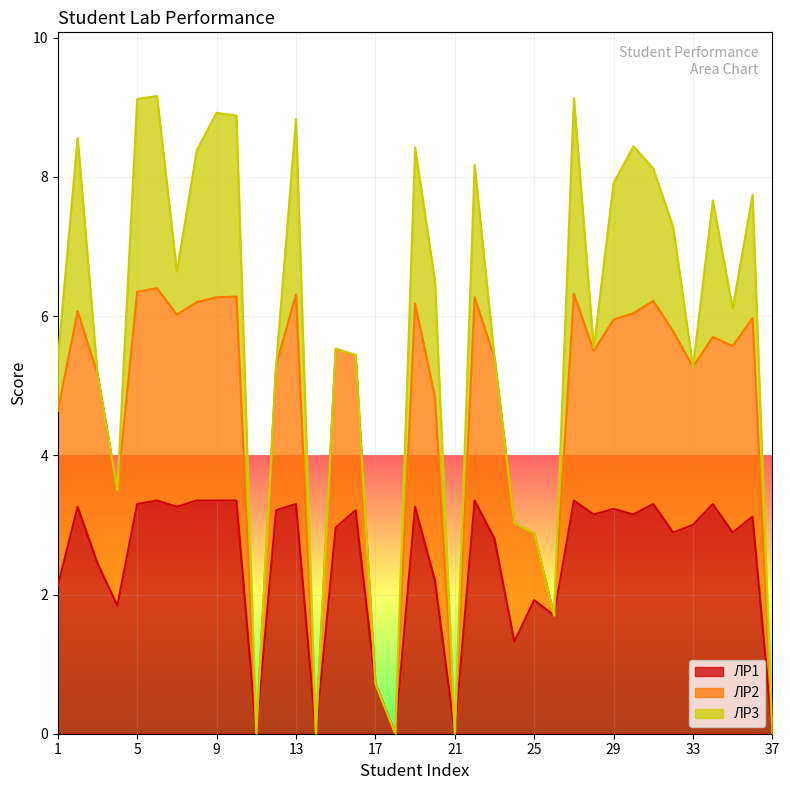

What is the maximum value for ЛР1?

3.4